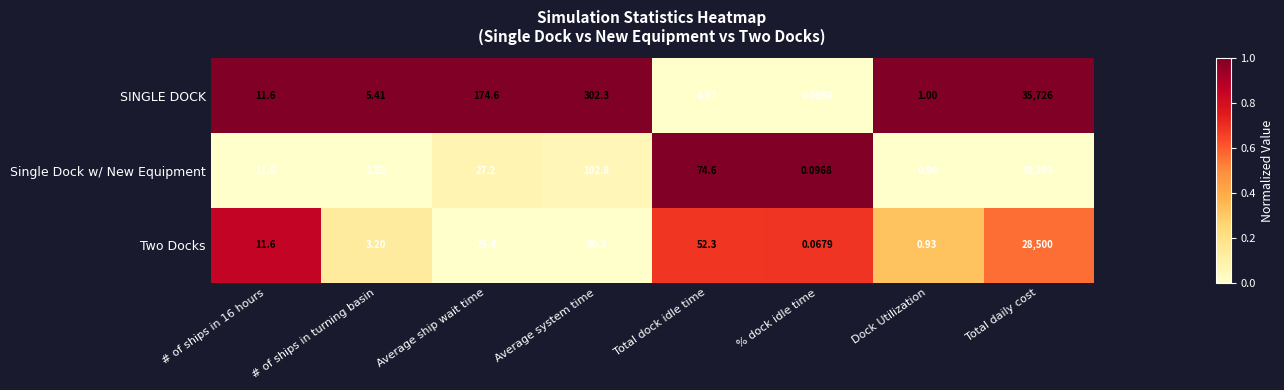

Which series has the largest range (max minus min)?

SINGLE DOCK